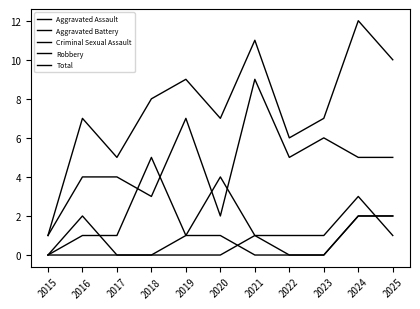

What is the difference between the second highest and minimum values in the Criminal Sexual Assault series?

2